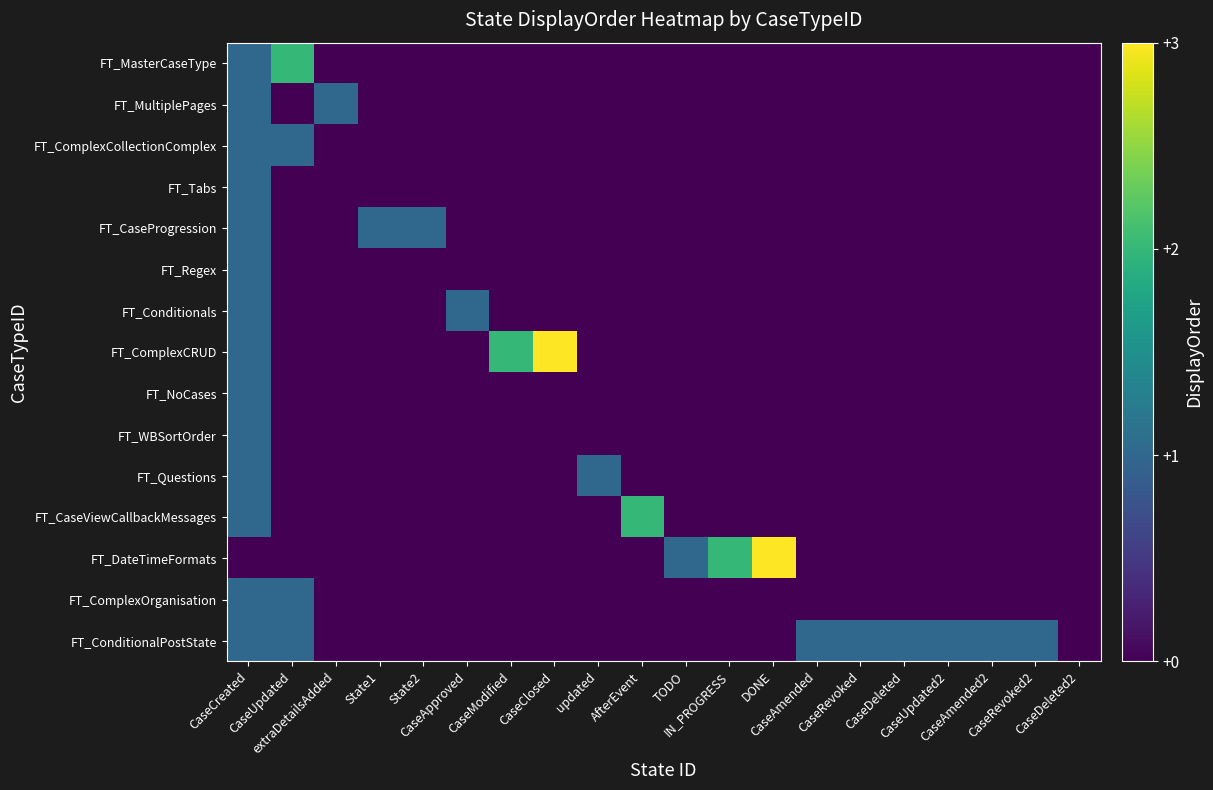

Which series changed the most between IN_PROGRESS and CaseDeleted?

FT_DateTimeFormats